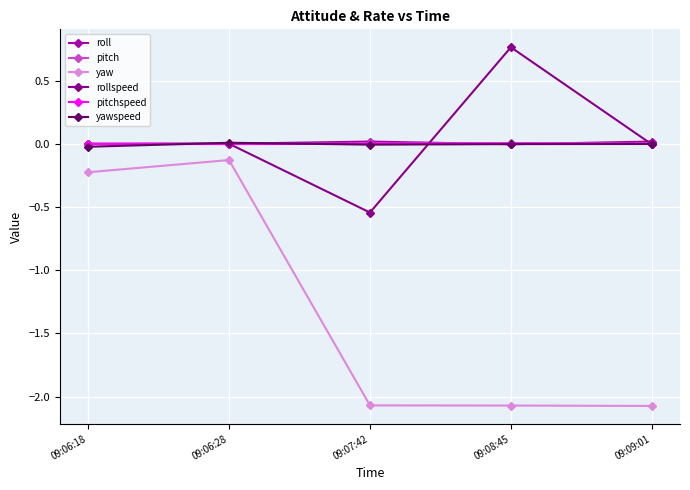

What are all the series names shown in the legend?

roll, pitch, yaw, rollspeed, pitchspeed, yawspeed